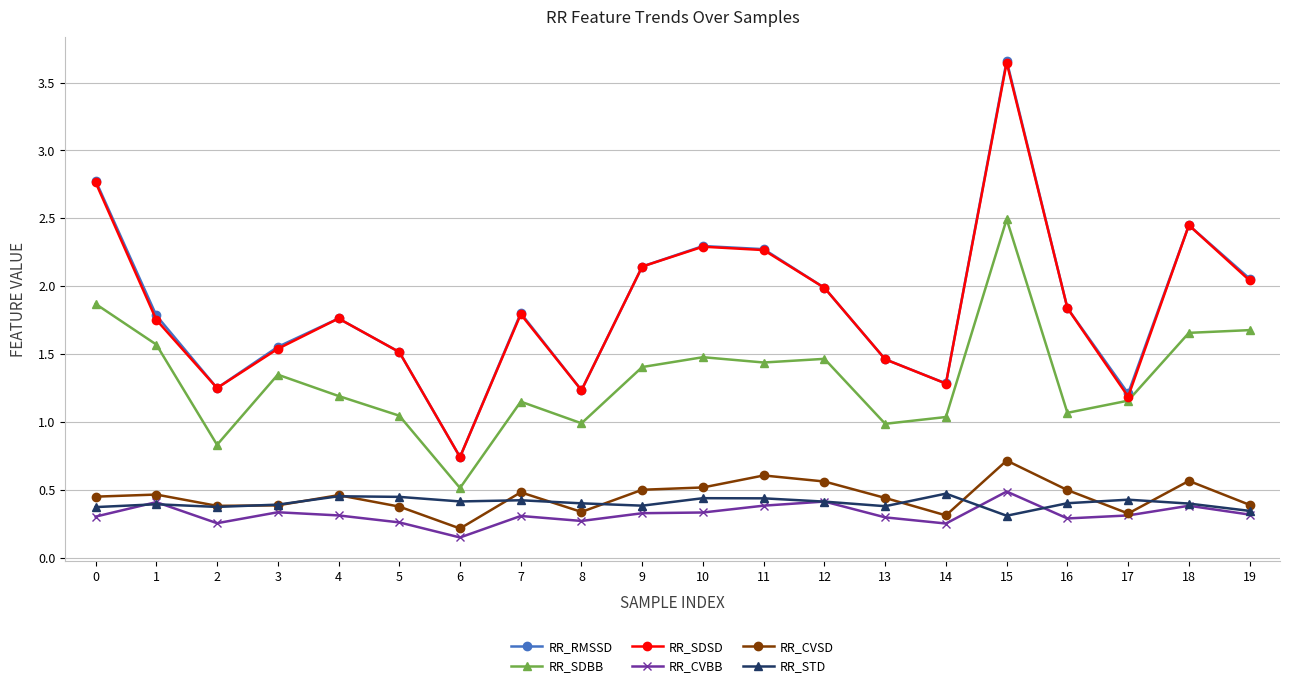

What is the highest value of the RR_RMSSD series?

3.7